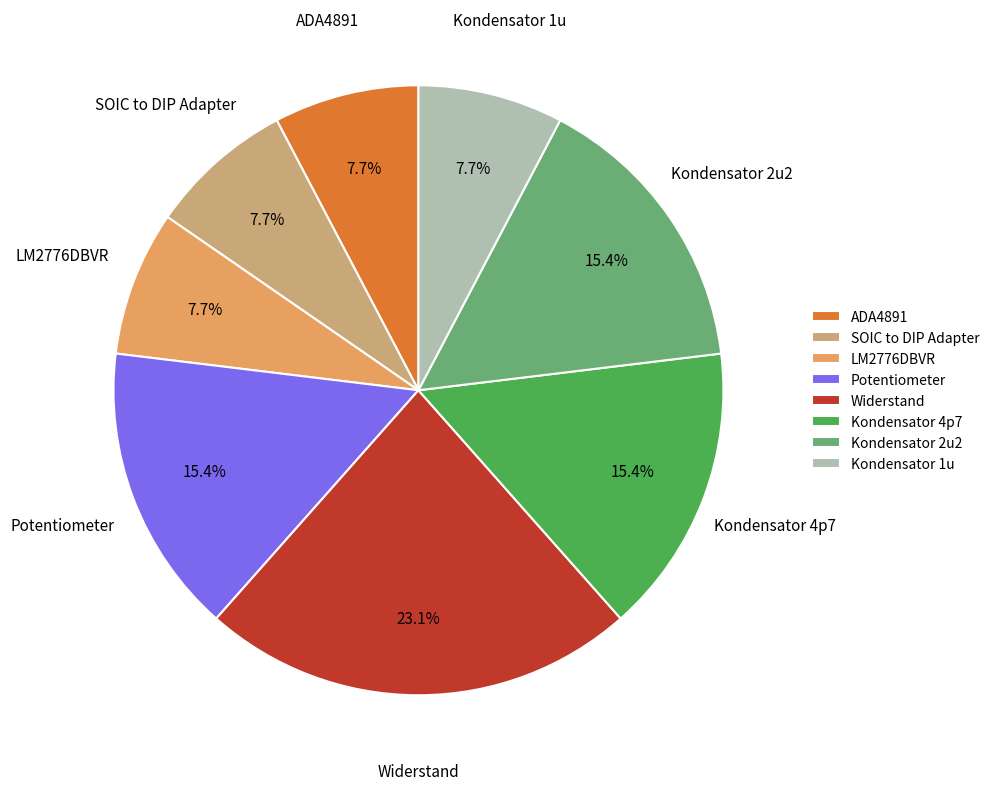

Combined, what portion of the pie is Kondensator 1u and ADA4891?

15.4%